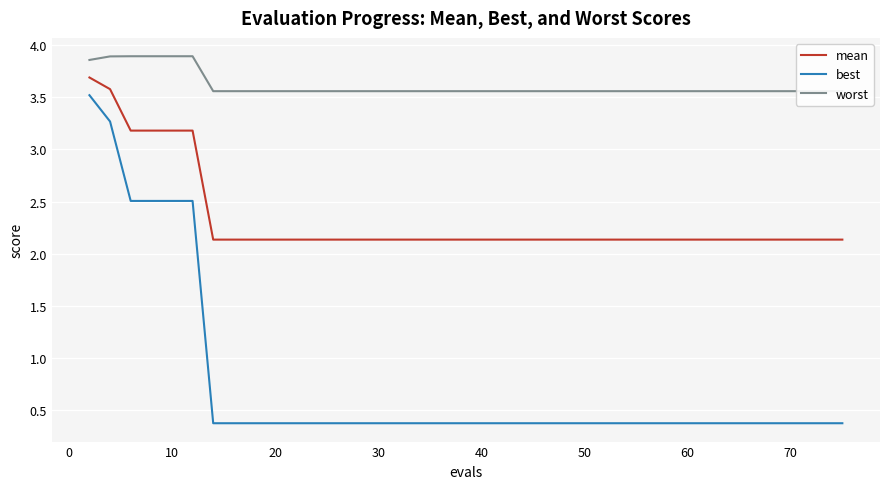

List the series in order of their overall mean, highest first.

worst, mean, best